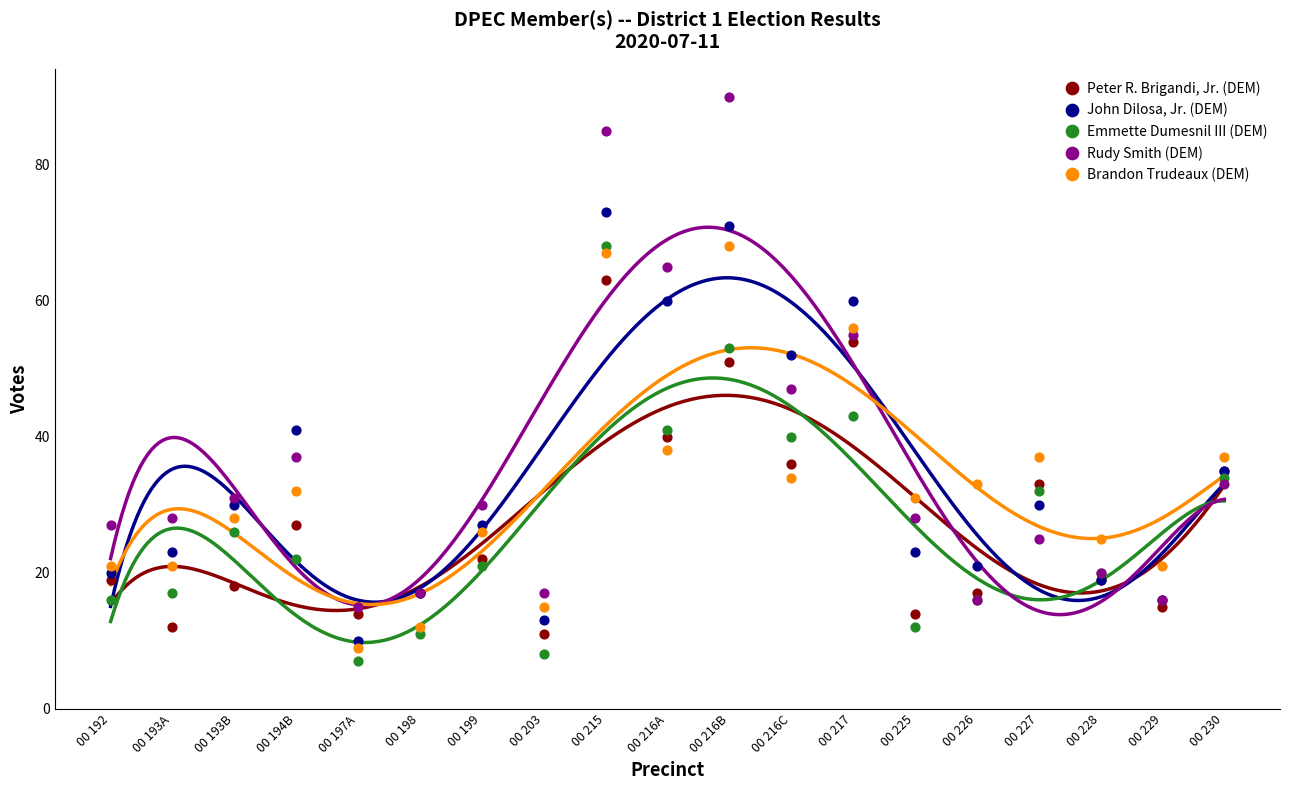

Which series contains the lowest Y value?

Emmette Dumesnil III (DEM)